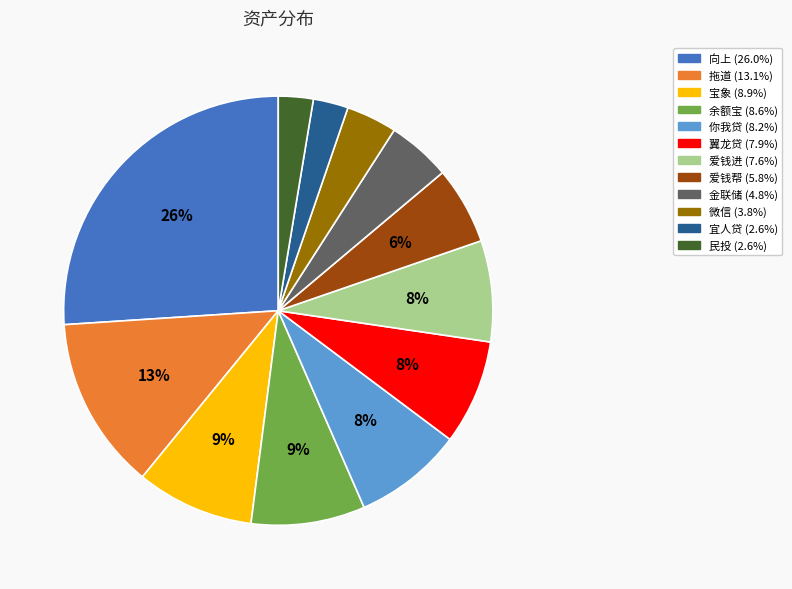

Is it true that 爱钱帮 is 19% of the pie?

False